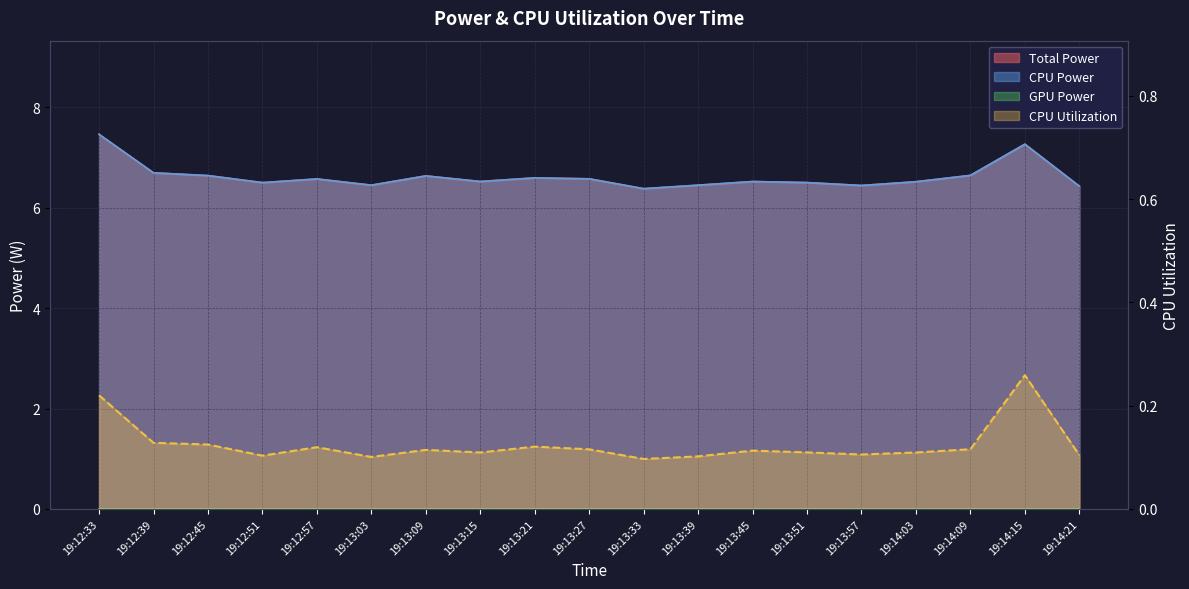

True or false: CPU Power has a value of 6.4 at 19:13:57.

True